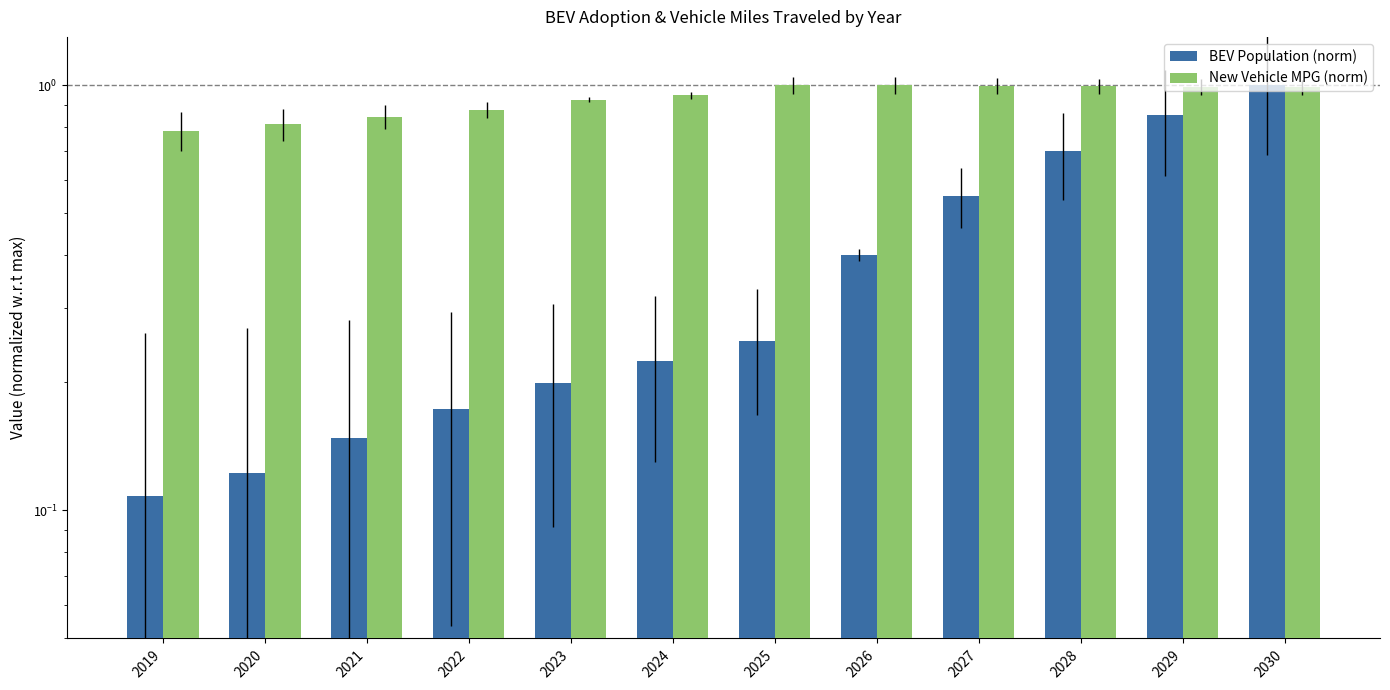

List the series in order of their overall mean, lowest first.

BEV Population (norm), New Vehicle MPG (norm)